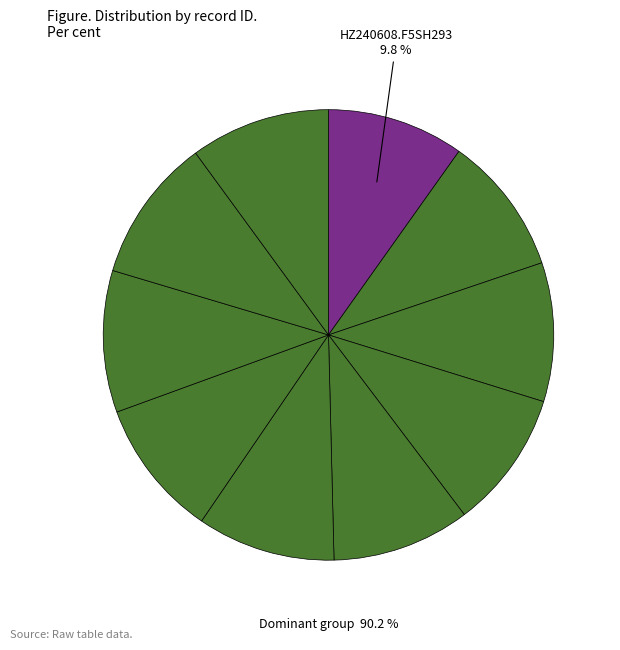

How many segments does this pie chart have?

10